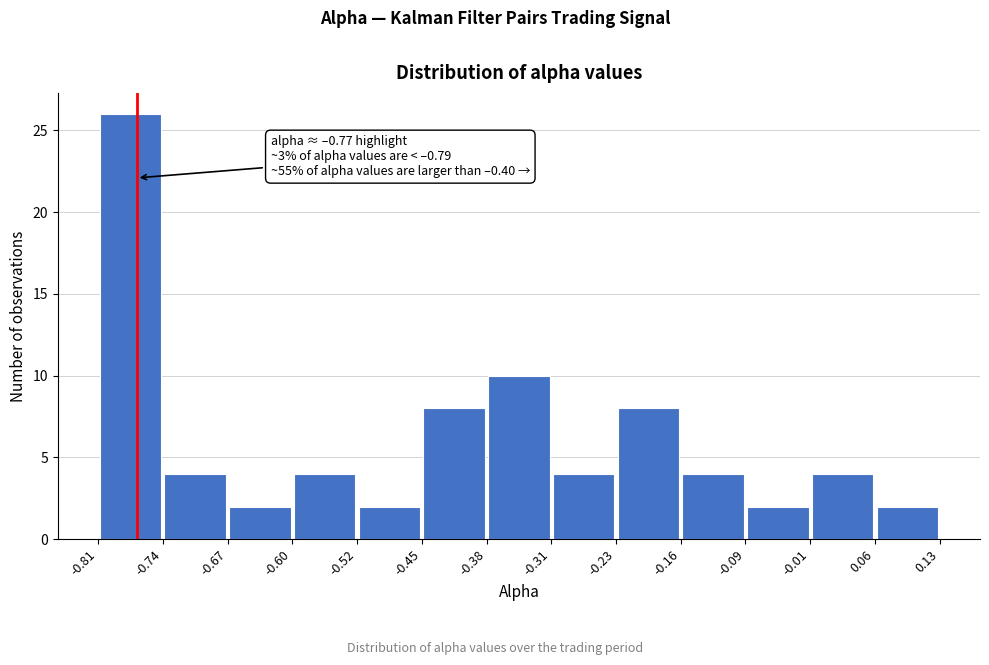

Over which range of the x-axis is the bar tallest?

-0.81 to -0.74